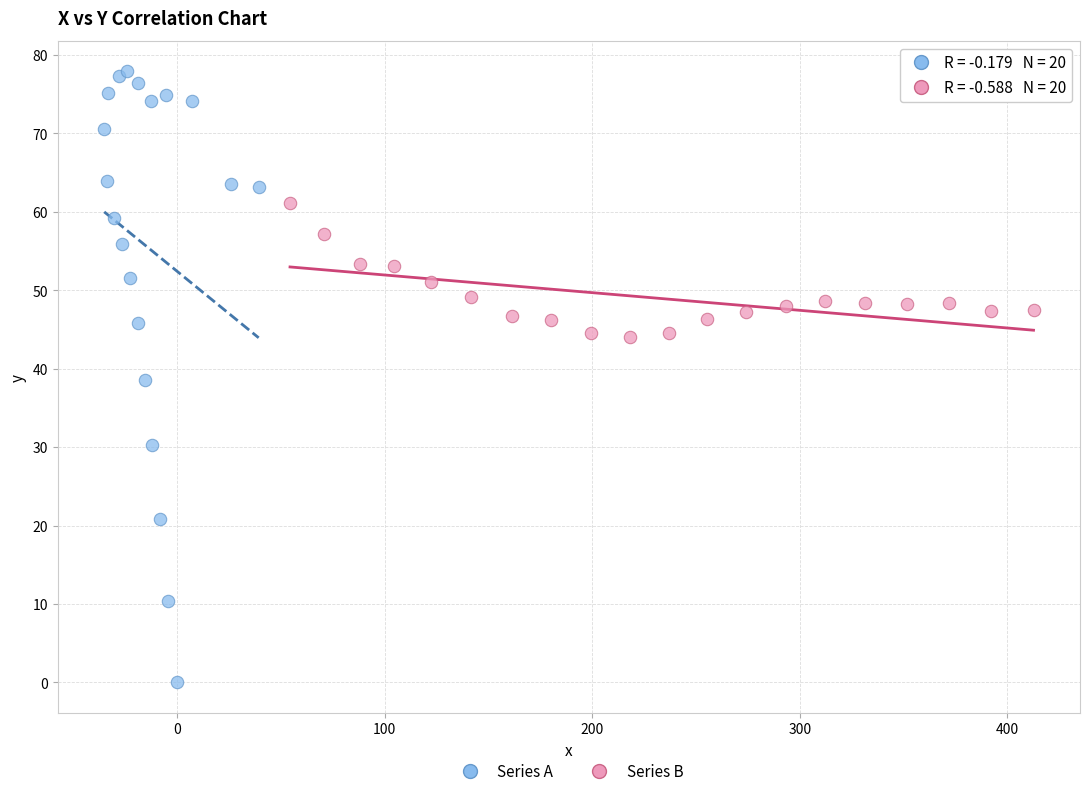

Which series contains the highest Y value?

Series A